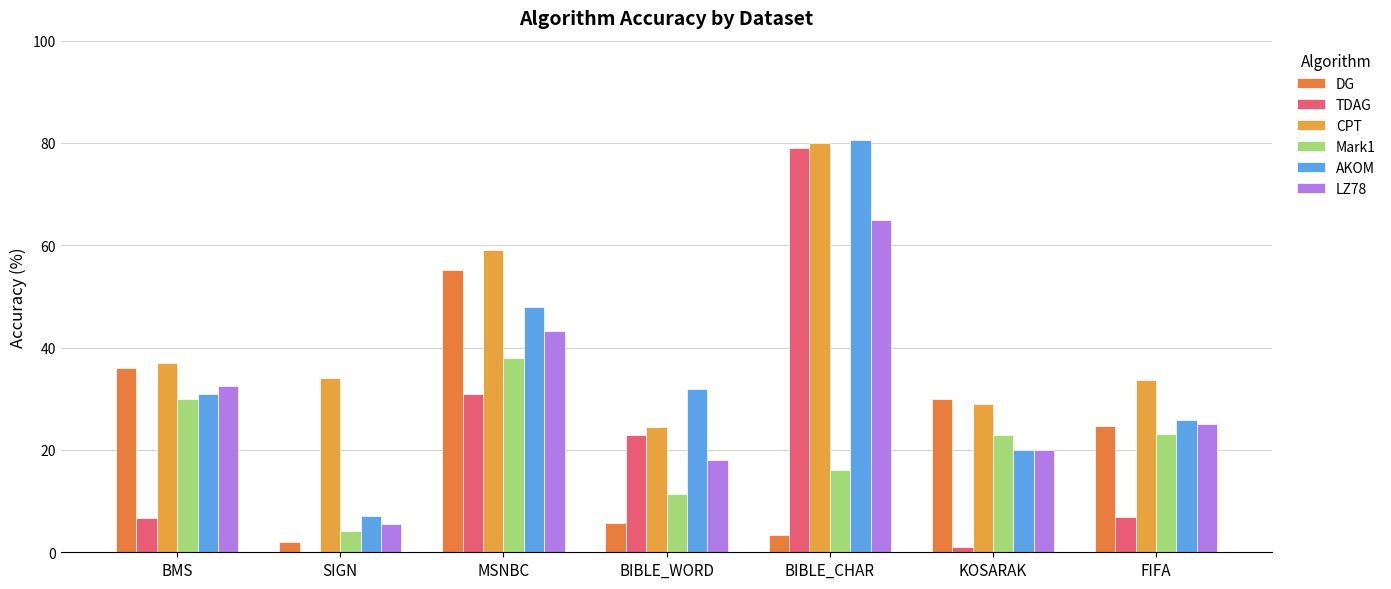

List the series in order of their peak value, highest first.

AKOM, CPT, TDAG, LZ78, DG, Mark1